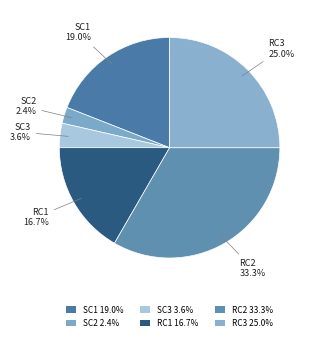

What percentage is NOT represented by SC2?

97.6%